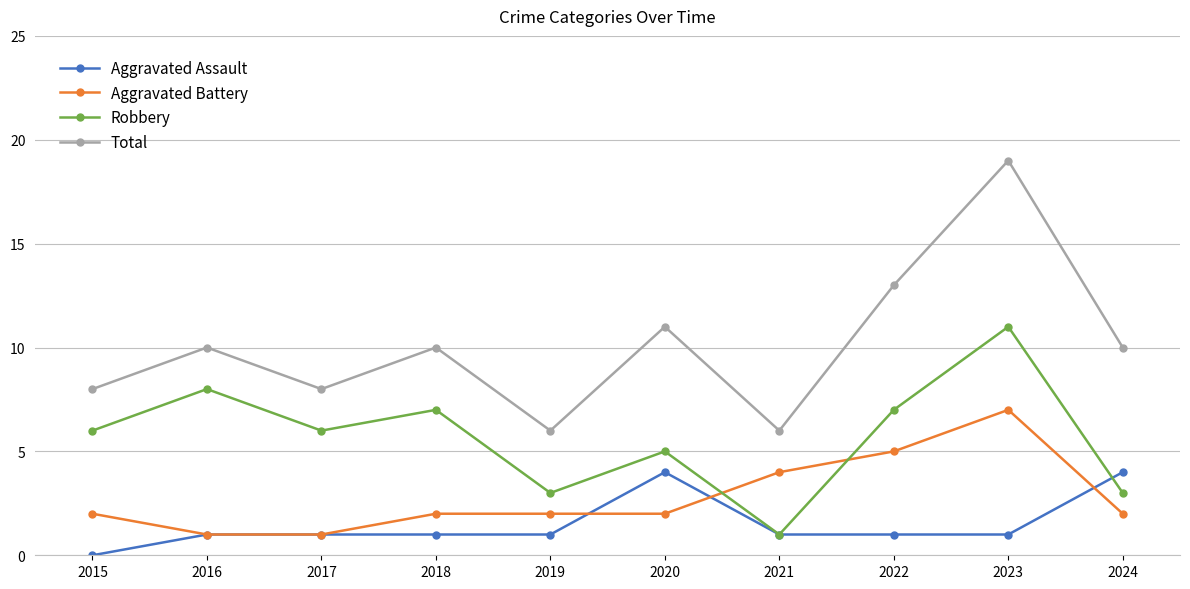

What is the difference between the highest and lowest values at 2020?

9